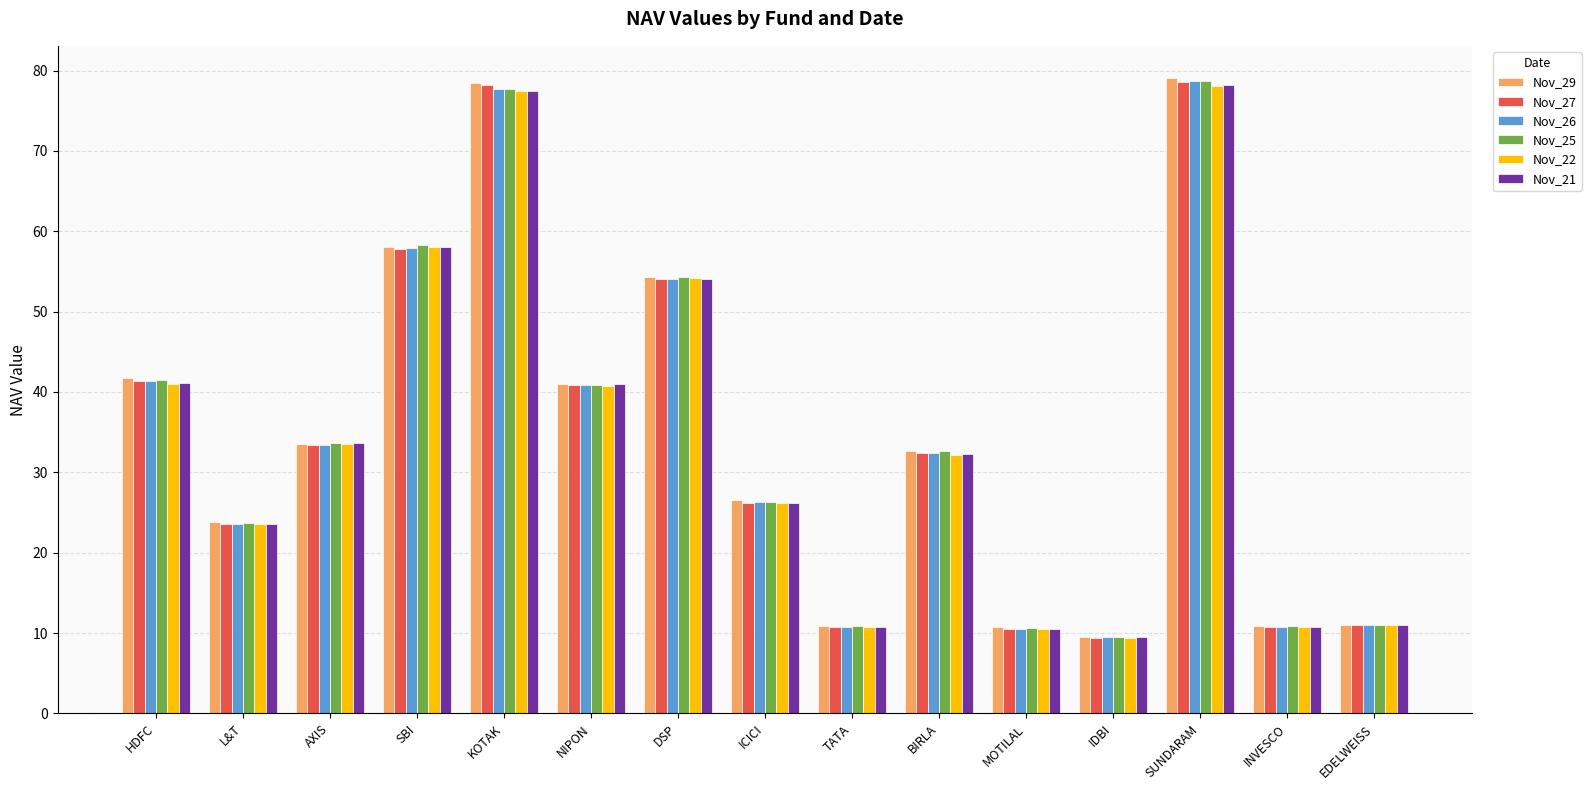

What are all the series names shown in the legend?

Nov_29, Nov_27, Nov_26, Nov_25, Nov_22, Nov_21